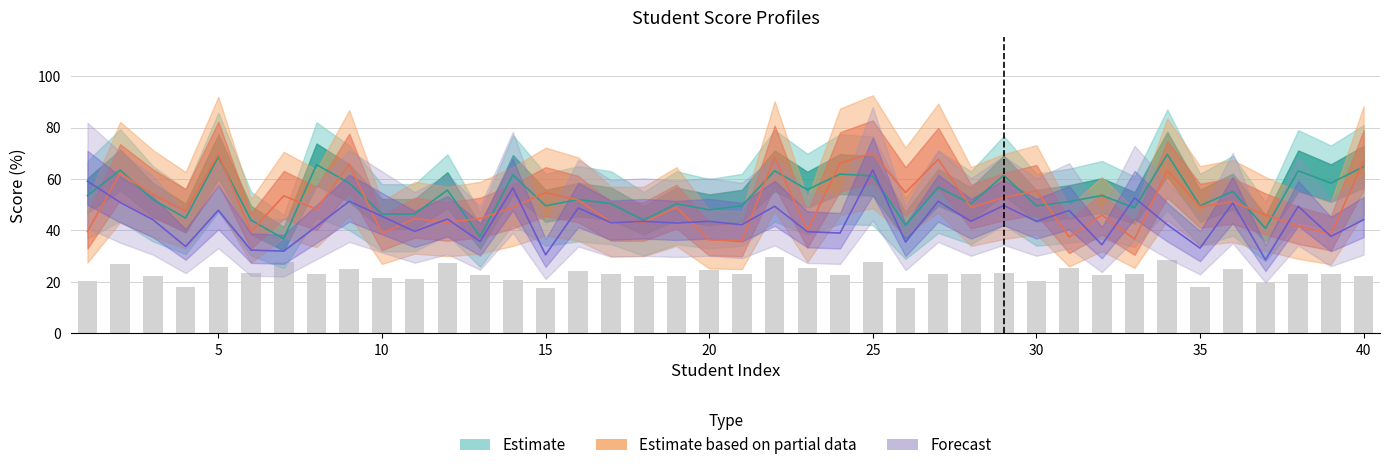

Reading left to right, what are all the values shown in this chart?

ssc_p: 1=53.6	2=63.5	3=52.0	4=44.8	5=68.6	6=44.0	7=36.8	8=65.6	9=58.4	10=46.4	11=46.4	12=55.7	13=37.6	14=61.6	15=49.6	16=52.0	17=50.4	18=44.0	19=50.4	20=48.0	21=49.6	22=63.2	23=55.8	24=61.9	25=61.2	26=42.1	27=56.8	28=50.4	29=61.4	30=49.6	31=51.2	32=53.6	33=48.8	34=69.6	35=49.6	36=55.2	37=40.8	38=63.2	39=58.4	40=64.8
hsc_p: 1=59.1	2=50.9	3=44.2	4=33.8	5=47.8	6=32.4	7=32.0	8=41.6	9=51.4	10=45.5	11=39.6	12=44.5	13=35.8	14=56.6	15=30.6	16=48.8	17=43.0	18=43.6	19=42.9	20=43.6	21=42.2	22=49.4	23=39.5	24=39.0	25=63.5	26=35.5	27=51.4	28=43.6	29=49.7	30=43.6	31=47.8	32=34.5	33=52.6	34=42.2	35=33.1	36=50.7	37=28.6	38=49.4	39=37.7	40=44.2
etest_p: 1=39.6	2=62.3	3=54.0	4=47.5	5=69.7	6=39.6	7=53.5	8=48.2	9=65.8	10=38.9	11=44.6	12=43.2	13=44.6	14=49.0	15=54.7	16=51.8	17=43.2	18=43.2	19=49.0	20=36.3	21=36.0	22=68.4	23=40.0	24=66.2	25=70.1	26=54.7	27=67.7	28=49.0	29=52.8	30=55.4	31=37.4	32=46.1	33=36.6	34=63.4	35=49.3	36=51.1	37=46.1	38=41.8	39=38.7	40=67.0
degree_p: 1=20.3	2=27.1	3=22.4	4=18.2	5=25.7	6=23.5	7=27.6	8=23.1	9=25.2	10=21.3	11=21.0	12=27.4	13=22.8	14=20.6	15=17.5	16=24.1	17=23.0	18=22.4	19=22.4	20=24.5	21=23.1	22=29.7	23=25.3	24=22.7	25=27.6	26=17.6	27=23.1	28=23.1	29=23.6	30=20.3	31=25.5	32=22.8	33=23.2	34=28.3	35=18.2	36=25.2	37=19.9	38=23.0	39=23.1	40=22.4